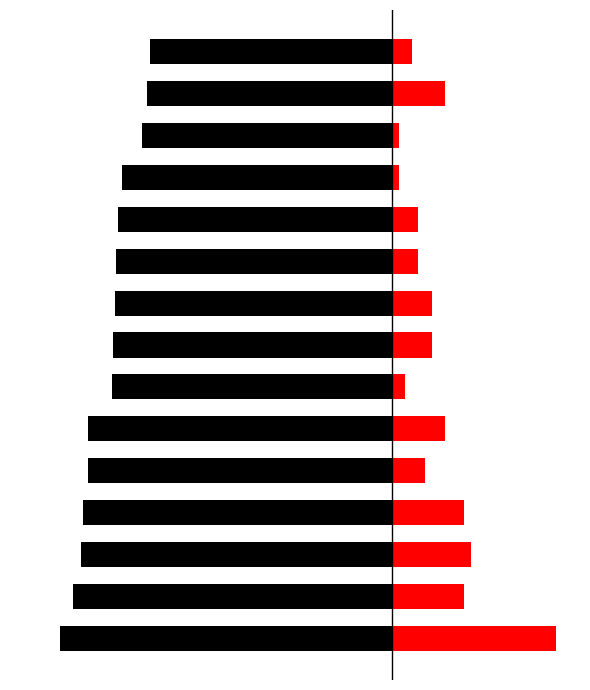

How many data points does each series have?

15